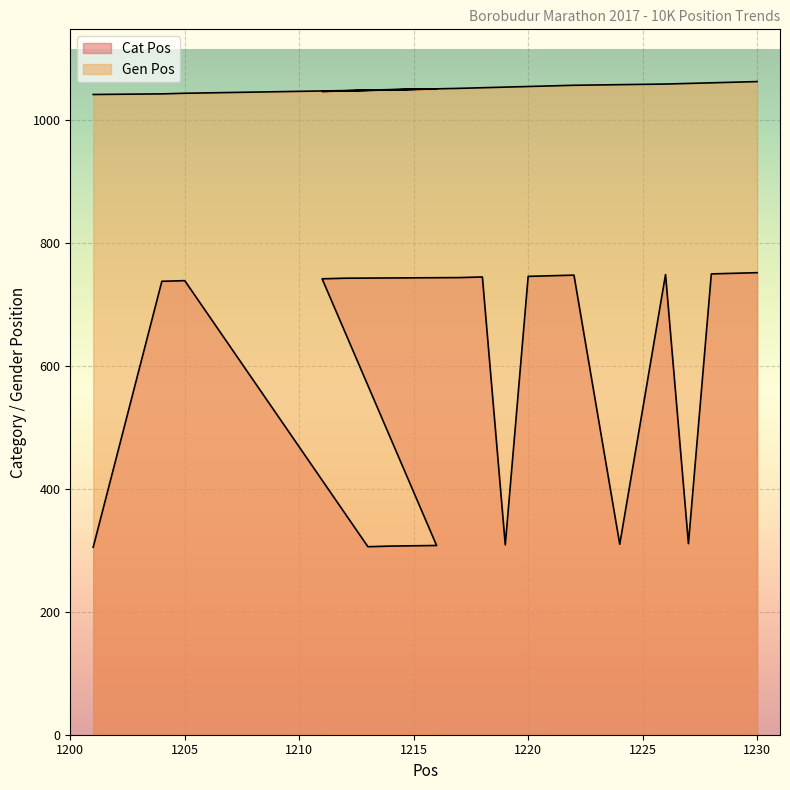

Is the value of Cat Pos at 1227 greater than the value of Gen Pos at 1224?

No